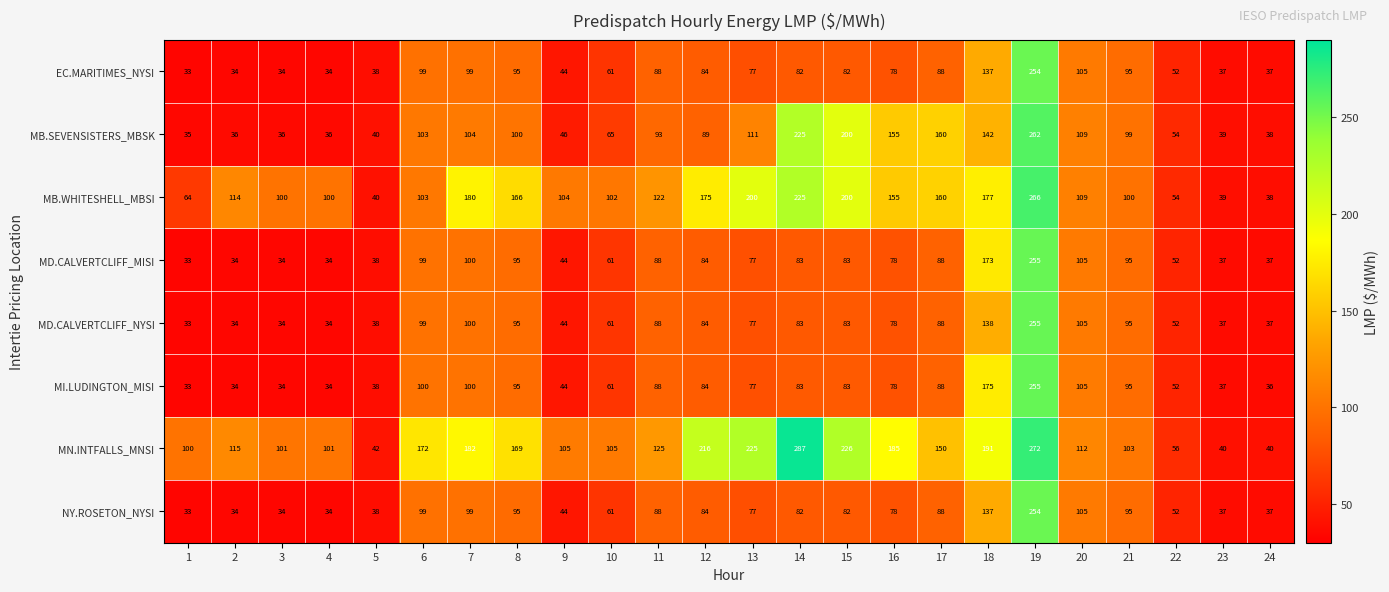

What is the spread (max minus min) of values at 2?

81